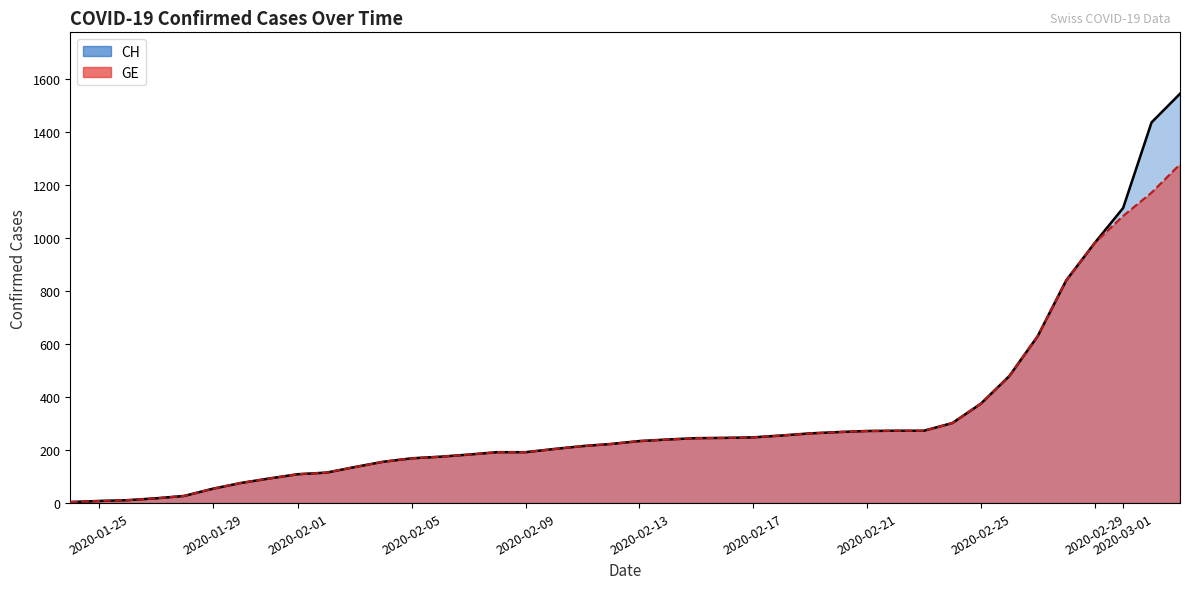

At how many categories does at least one series exceed 868?

4